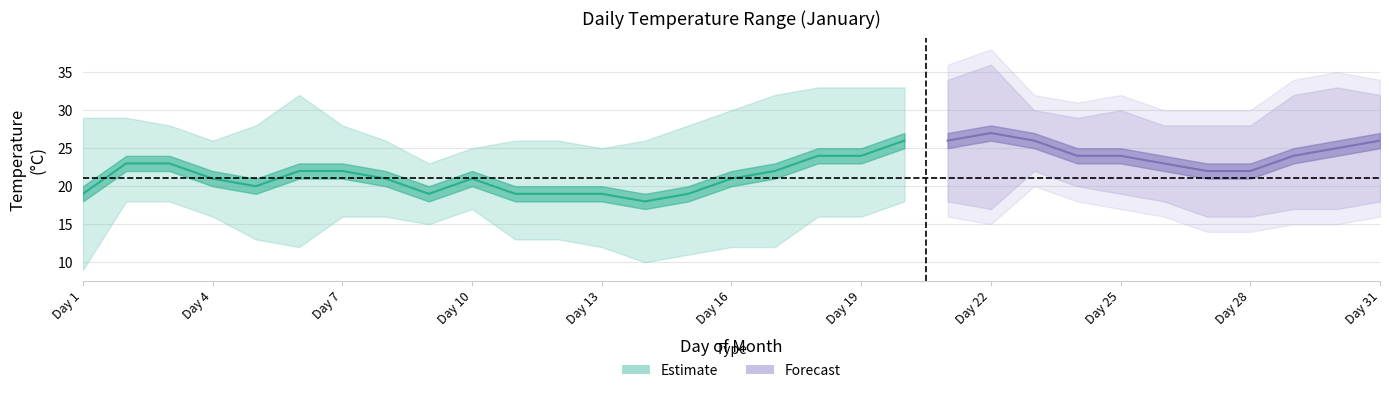

The mid_temp series shows 26 at 21. True or false?

True